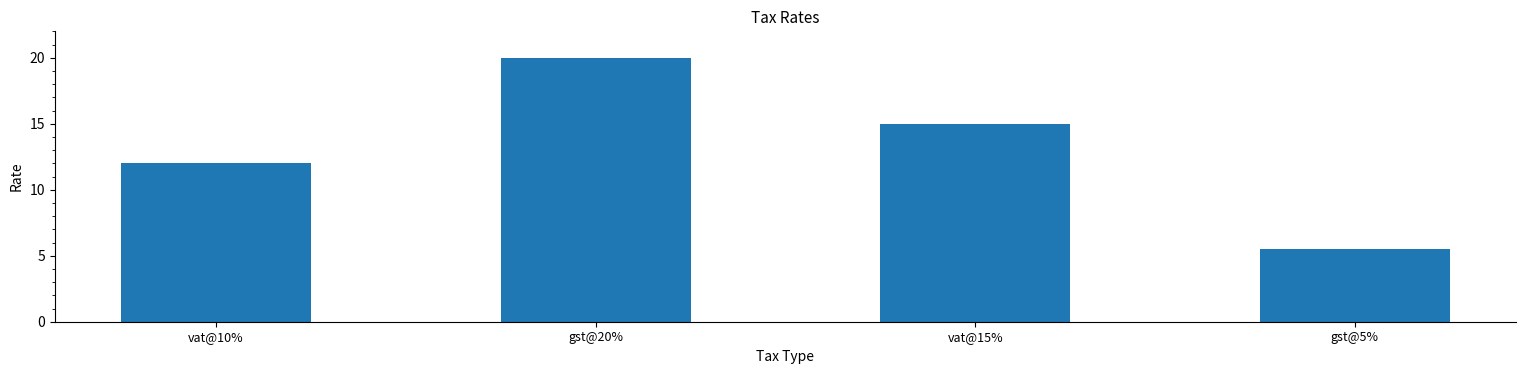

How many categories are shown in the chart?

4